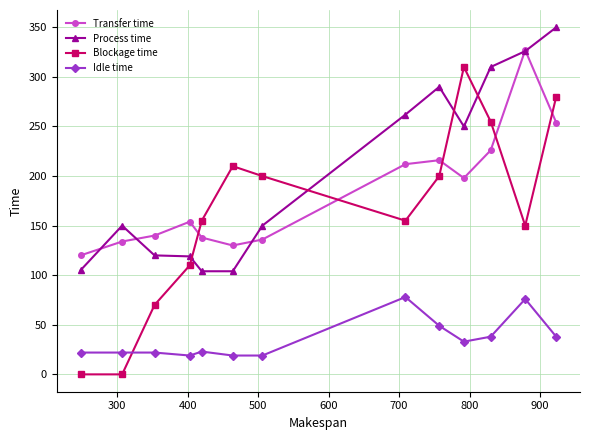

How many intersections are there between Blockage time and Process time?

4